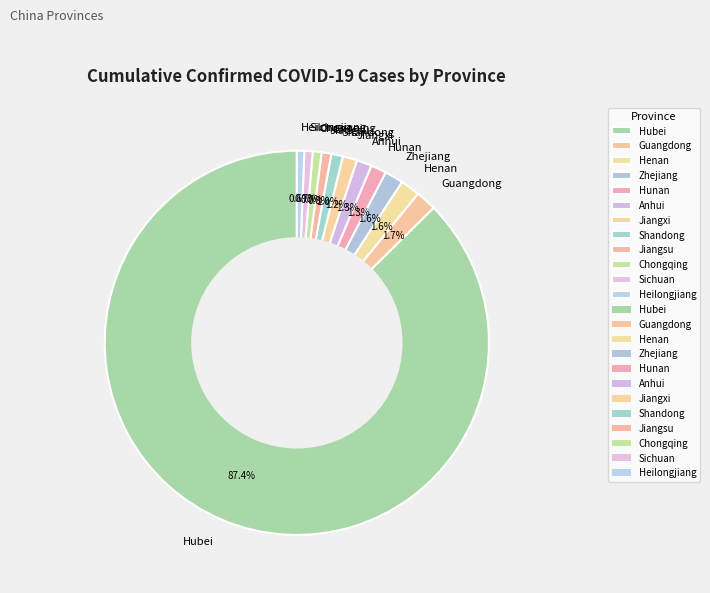

How many slices are in this pie chart?

12